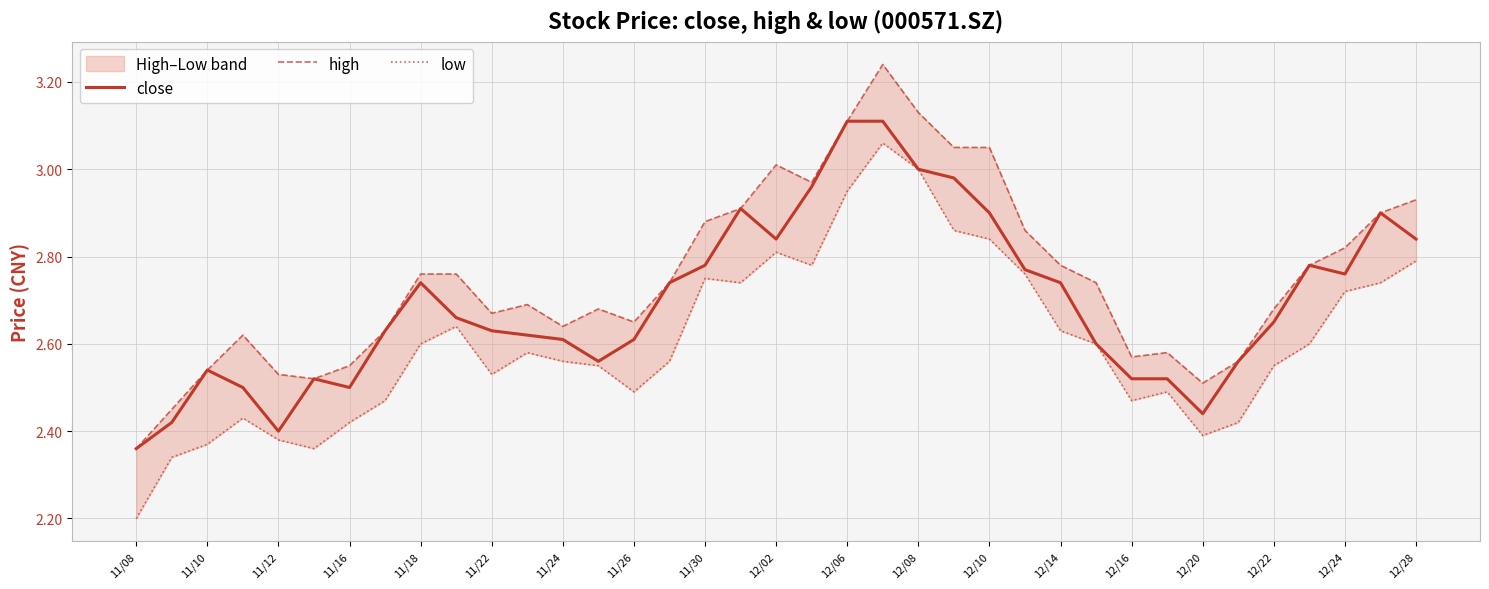

What is the highest value of the close series?

3.1